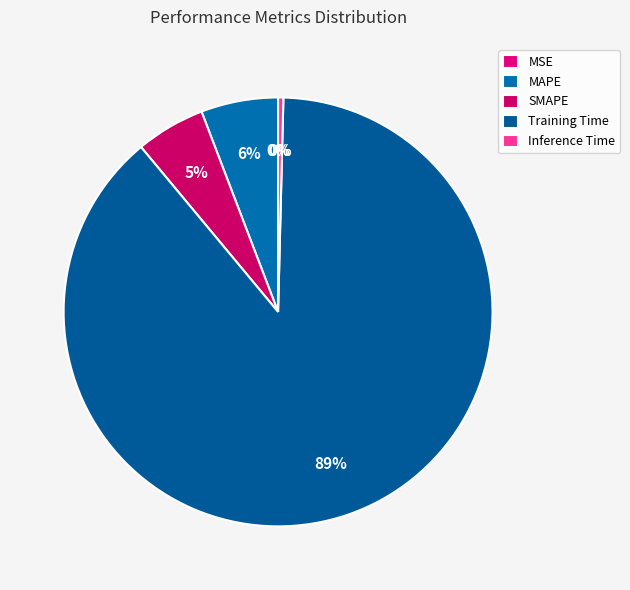

Do Training Time and Inference Time together represent more than half of the pie?

Yes